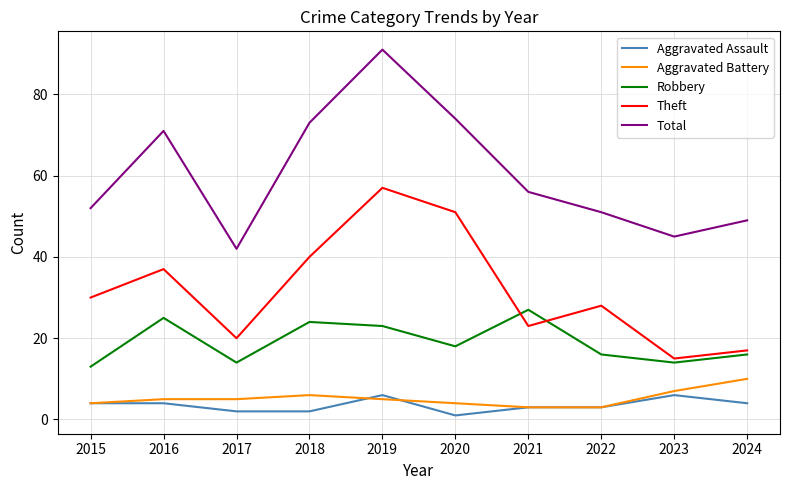

True or false: Aggravated Assault has a value of 2 at 2018.

True